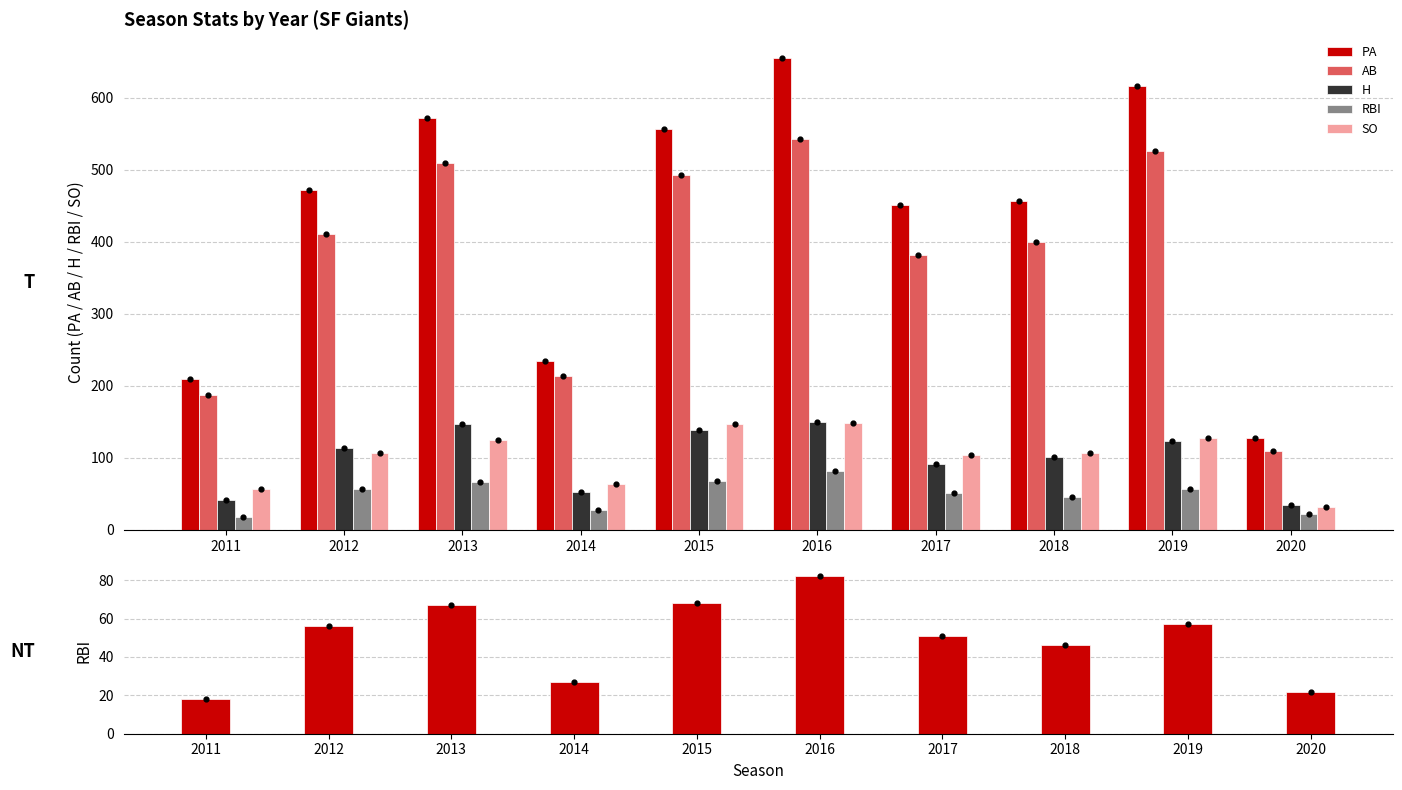

What are all the series names shown in the legend?

PA, AB, H, RBI, SO